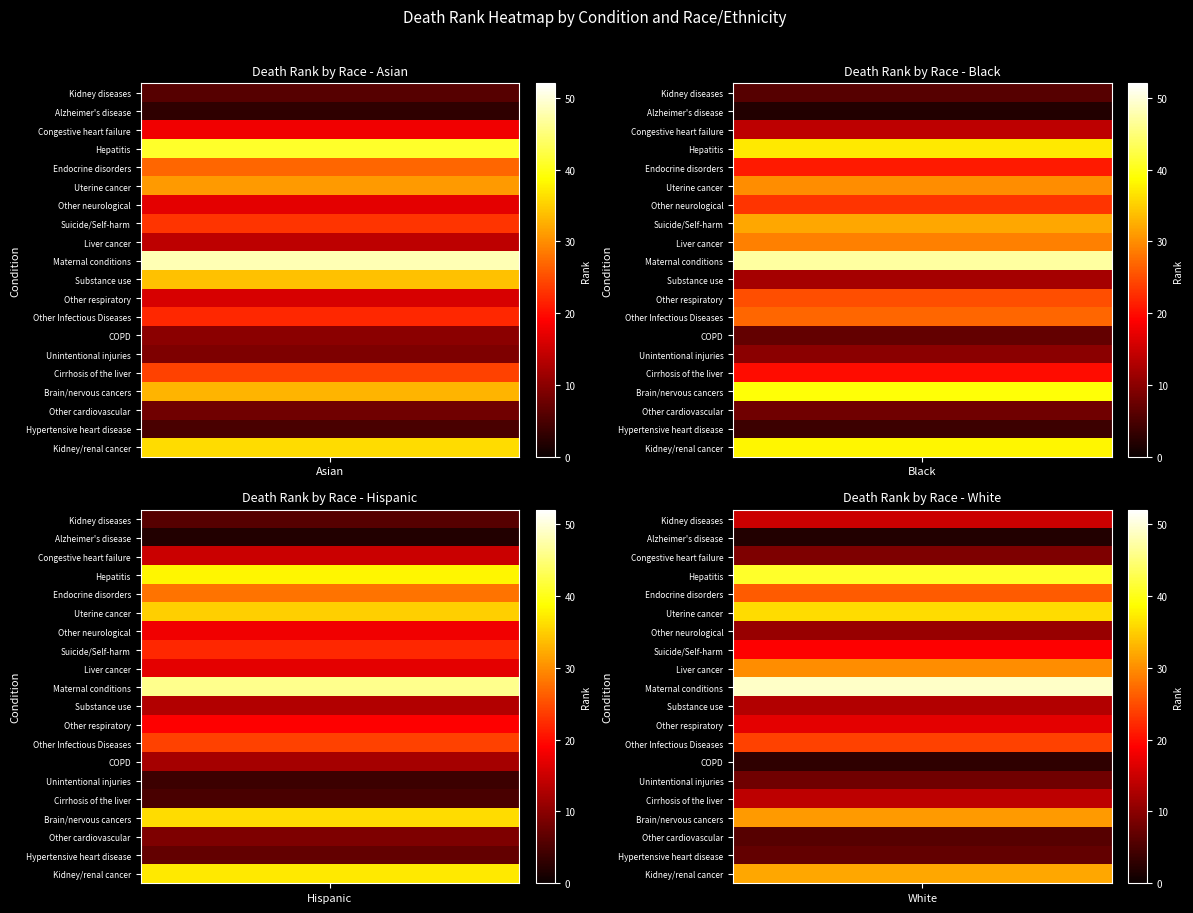

At which category is the sum across all series the highest?

9